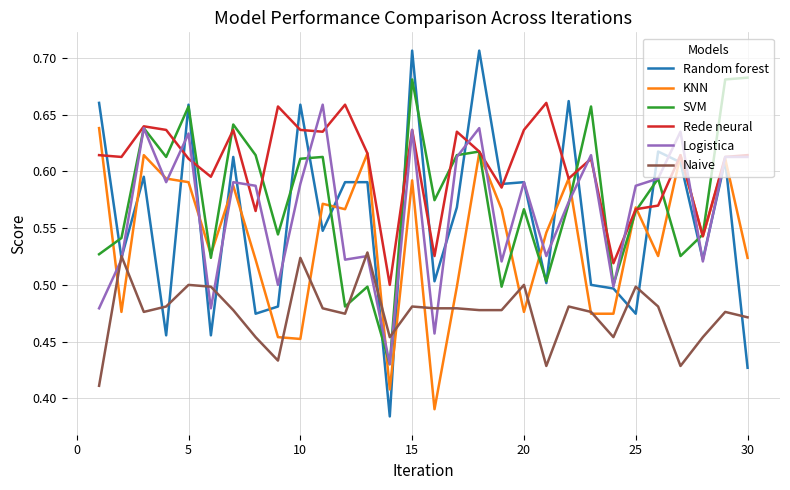

Which series has the largest range (max minus min)?

Random forest